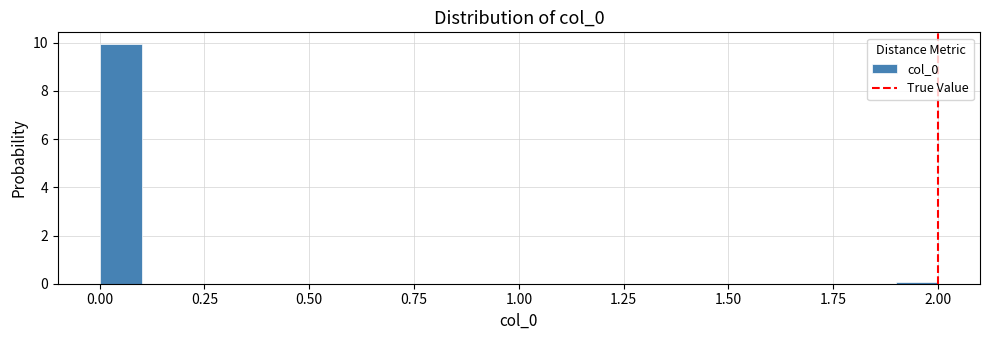

Around what value on the x-axis is the tallest bar? Give the approximate position of its centre, as read against the axis.

0.05